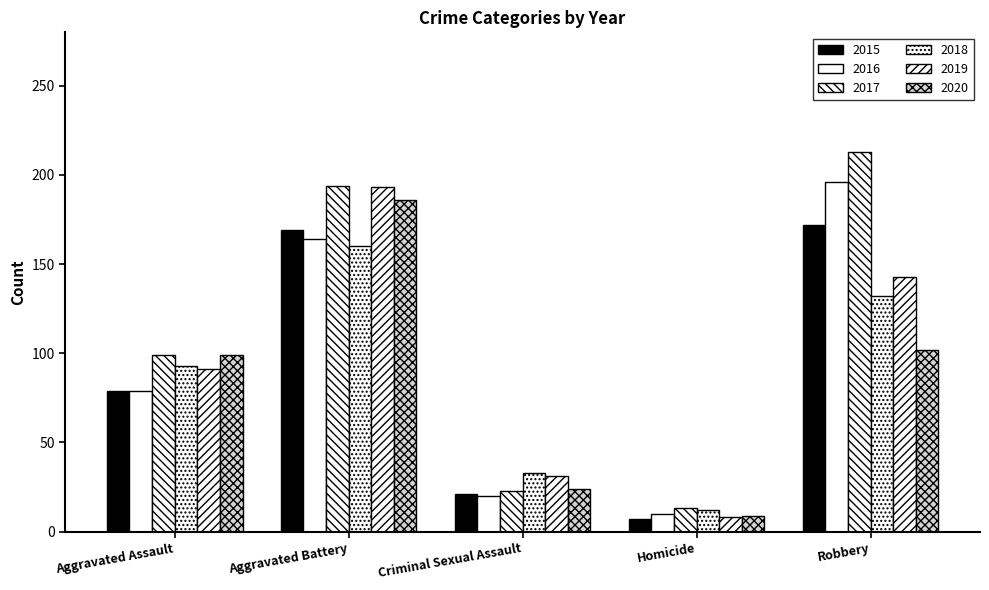

Count the number of data series in this chart.

6